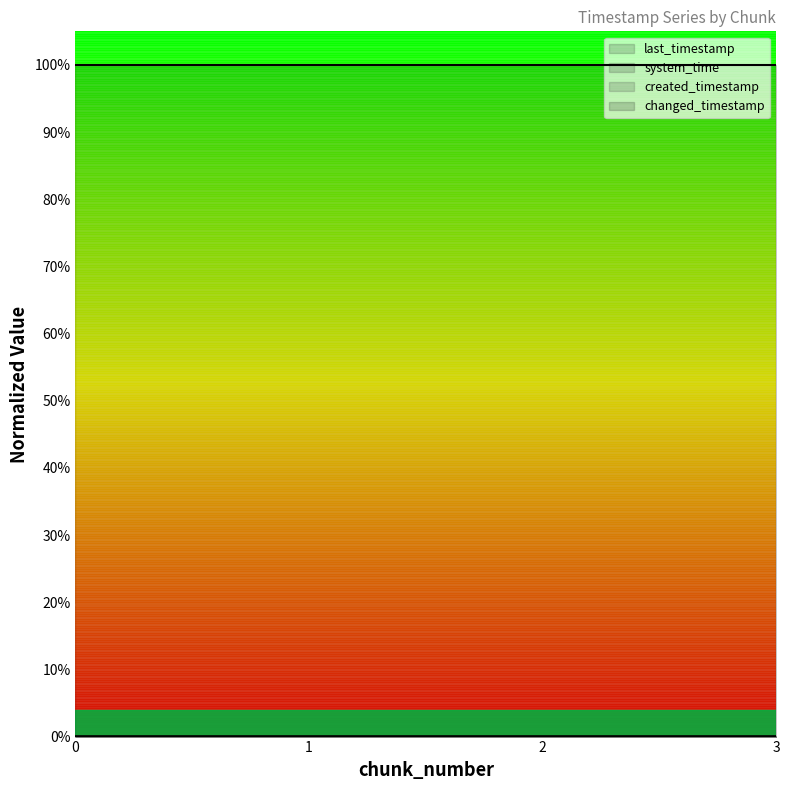

Which category has the highest value in the created_timestamp series?

3